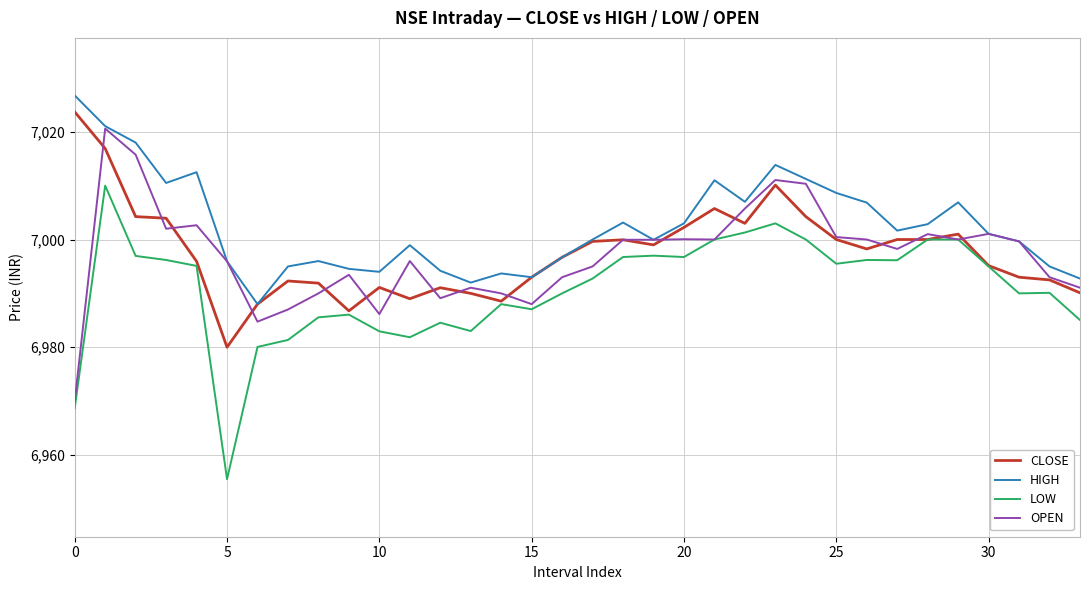

What is the minimum value shown in the chart?

6955.5